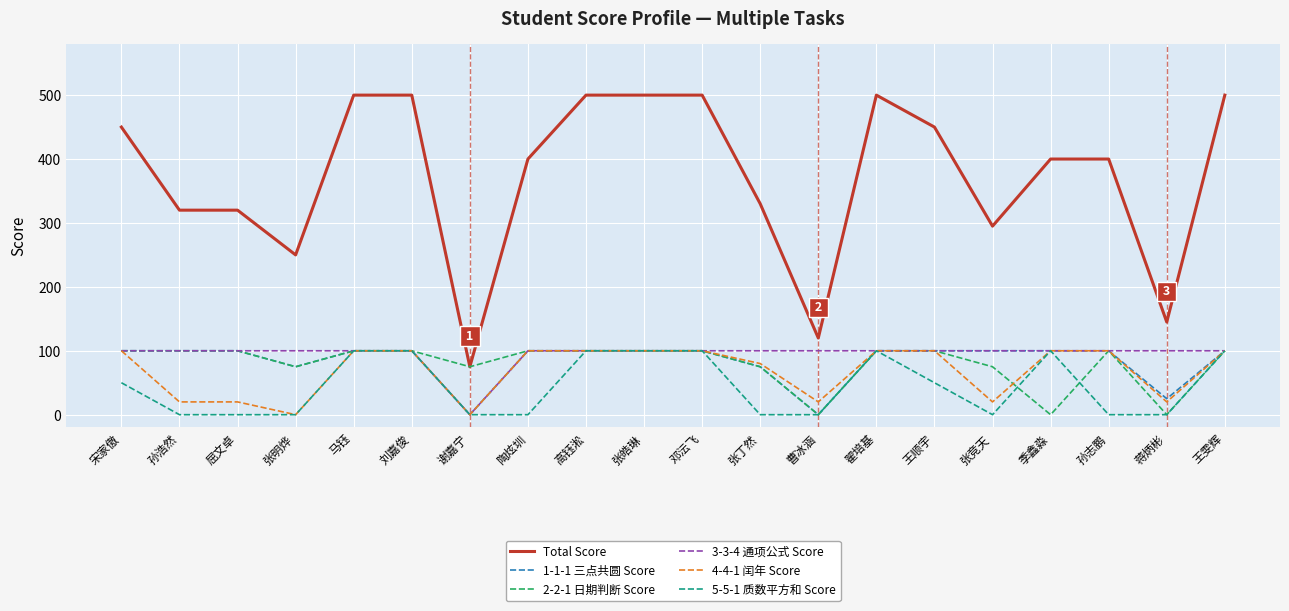

What is the spread (max minus min) of values at 张丁然?

330